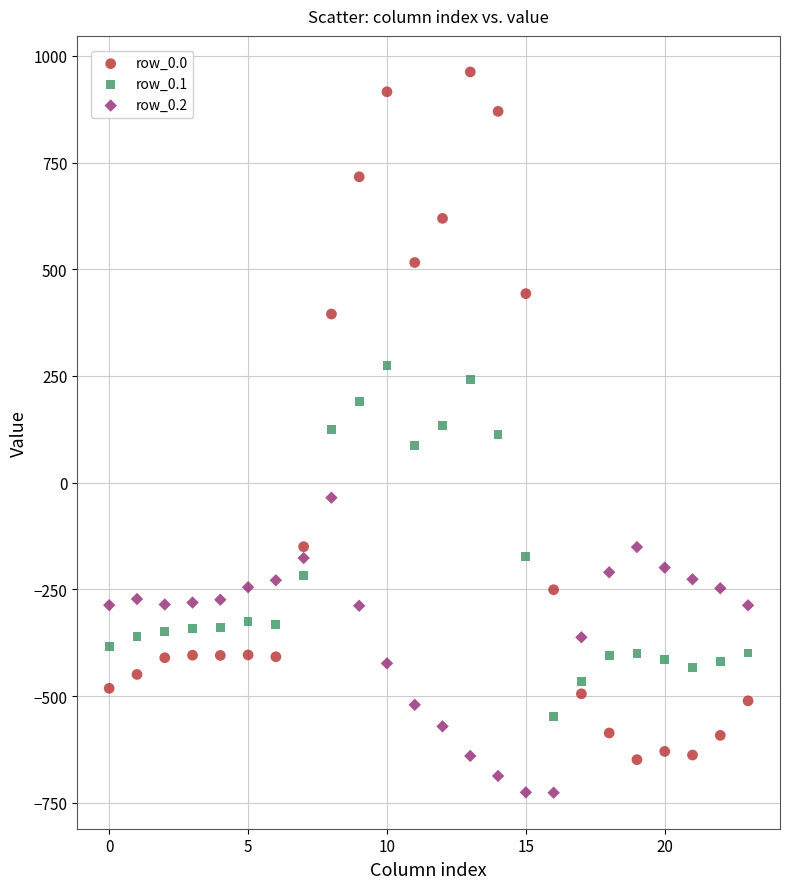

Across all data points, what is the range of Y values (max minus min)?

1689.3